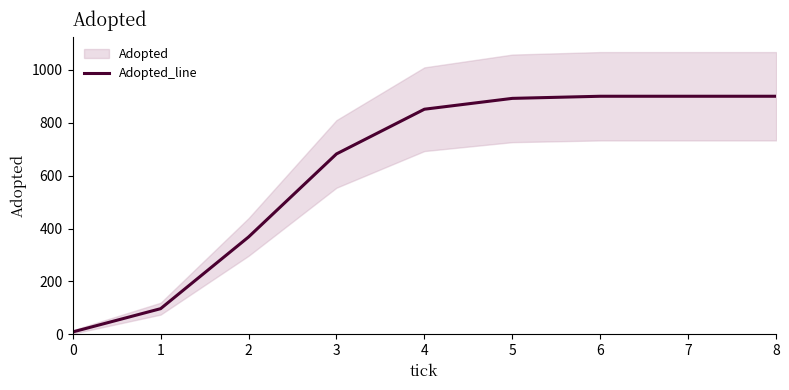

What is the difference between the maximum and minimum values?

891